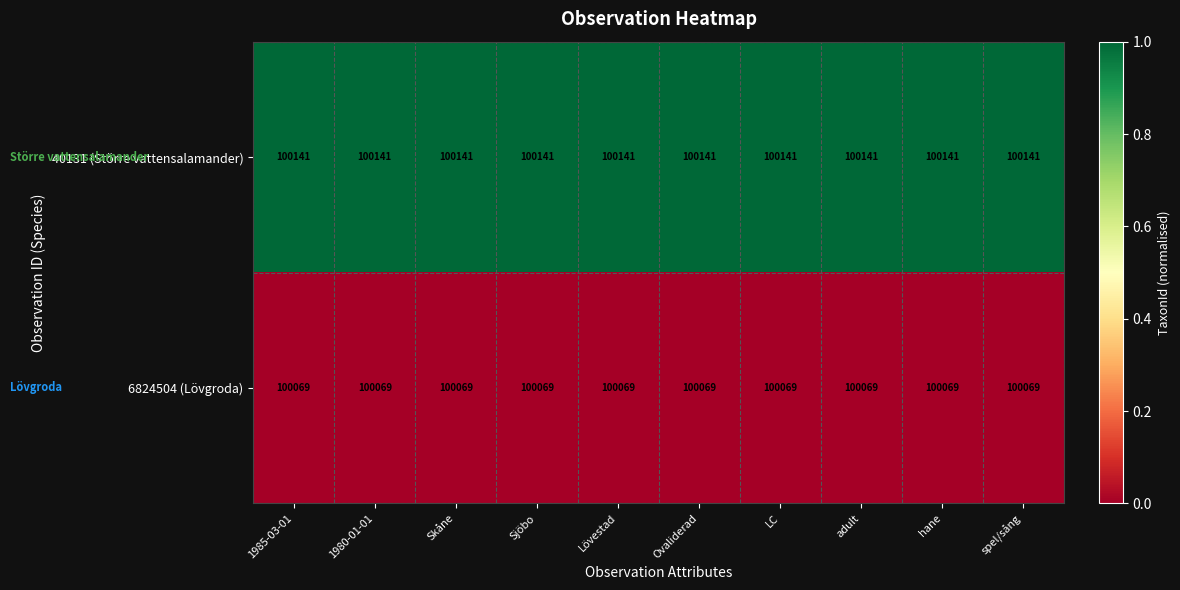

What is the smallest value displayed?

100069